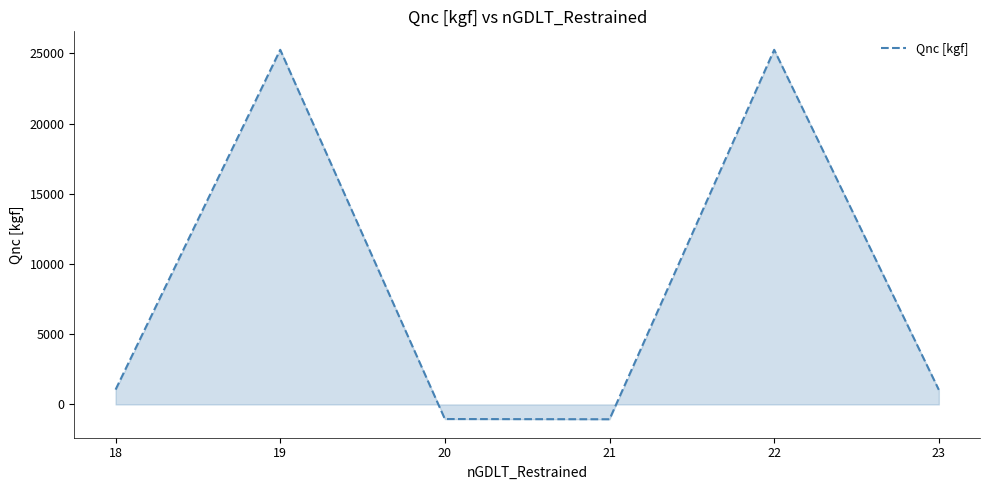

What is the average value?

8420.0